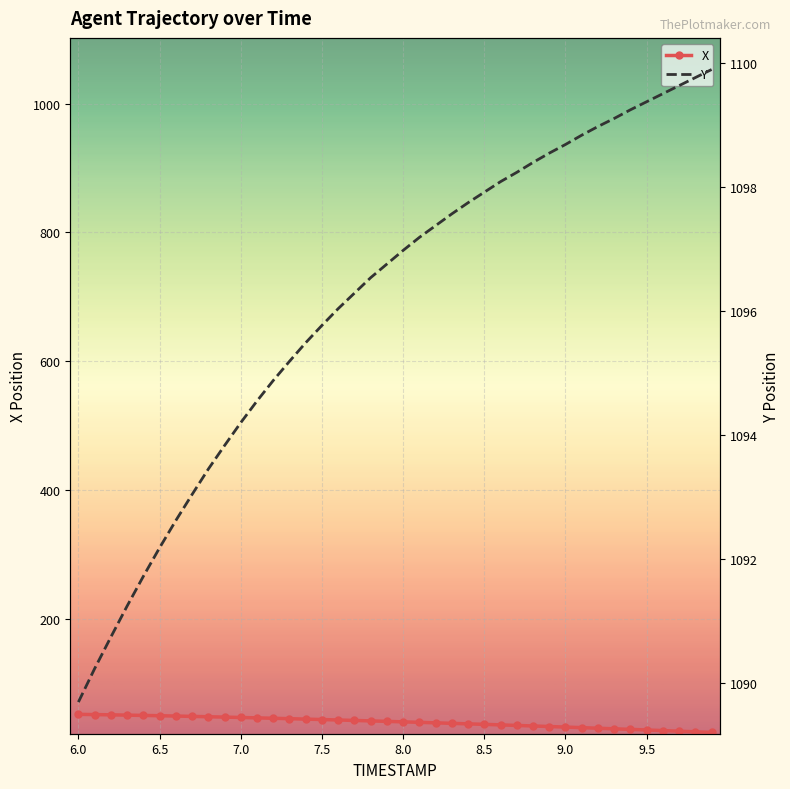

Count the number of data series in this chart.

2